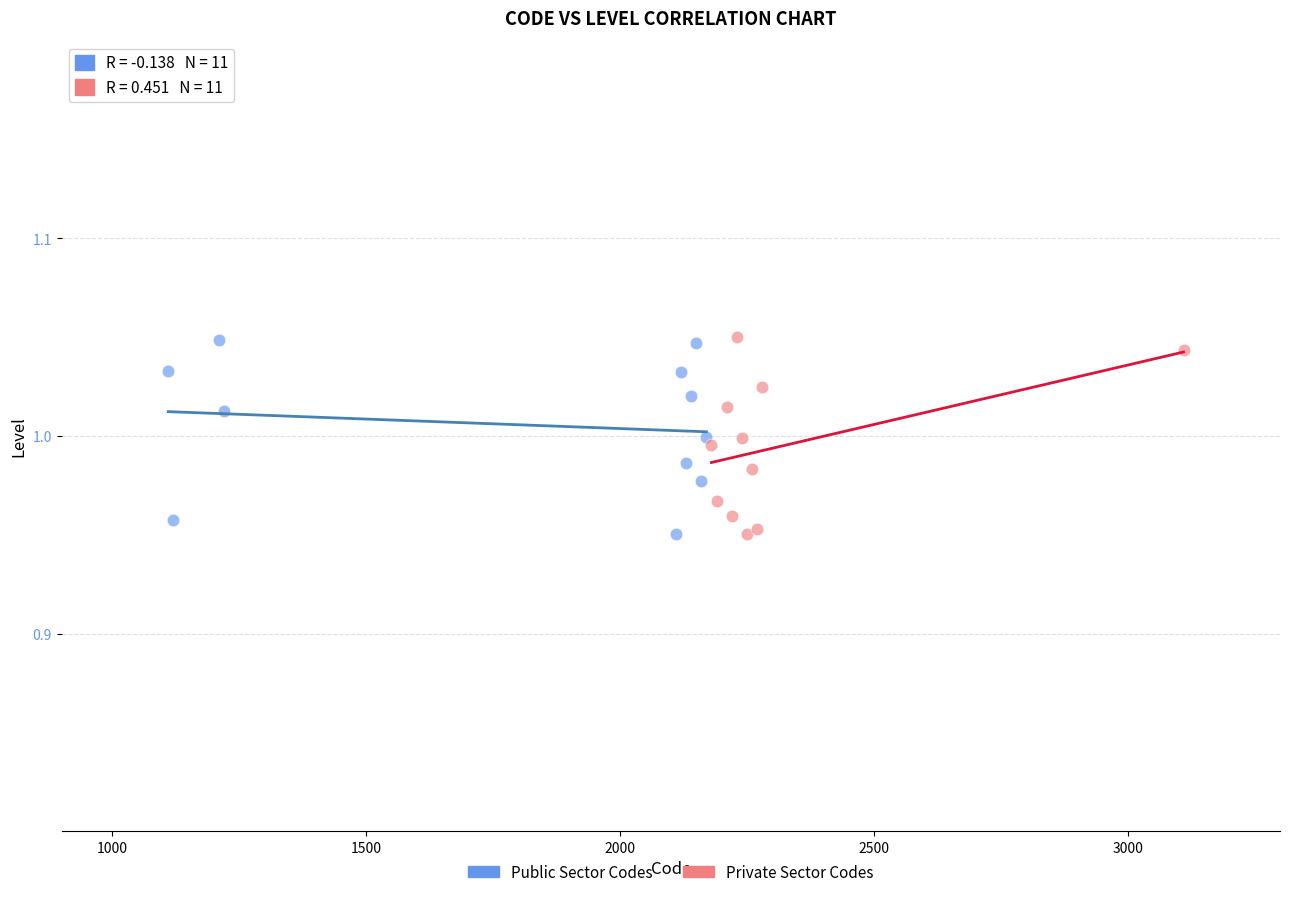

What are all the series names shown in the legend?

Public Sector Codes, Private Sector Codes